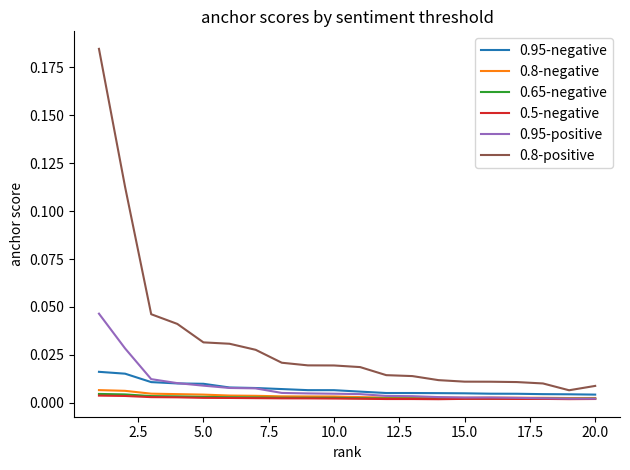

Which series has the largest total across all categories?

0.8-positive